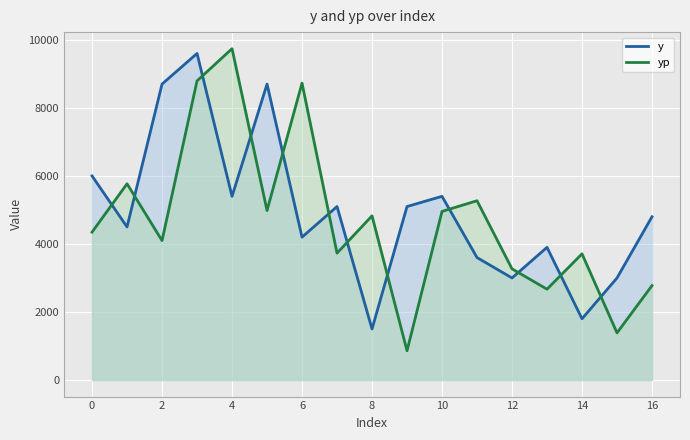

Read the y value at 8.

1500.0